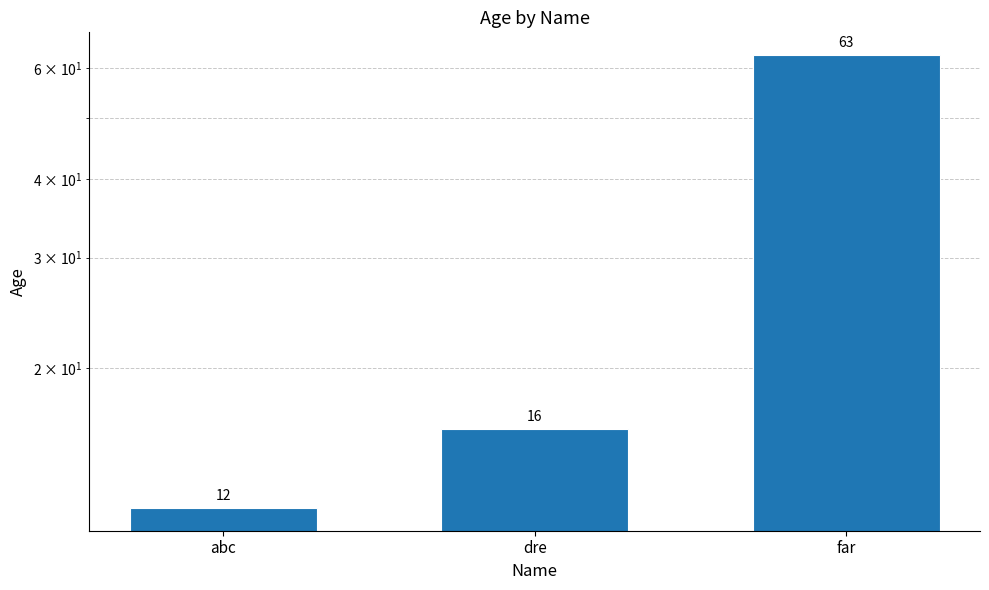

Does the chart contain stacked bars?

No